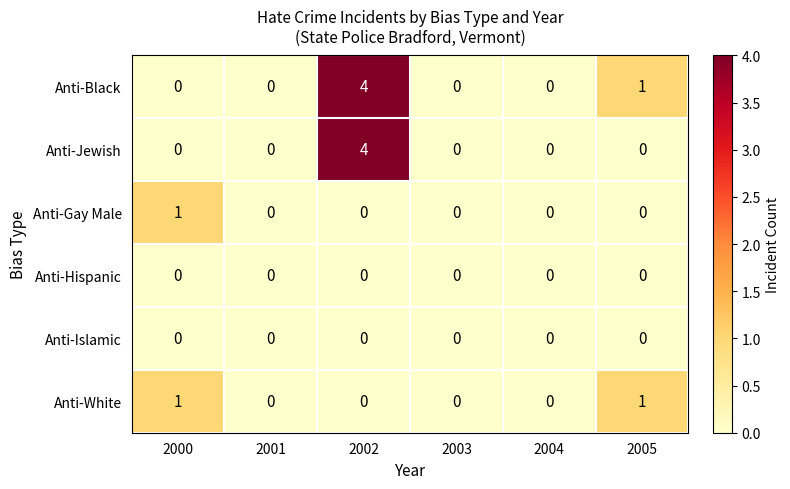

How many data points does each series have?

6